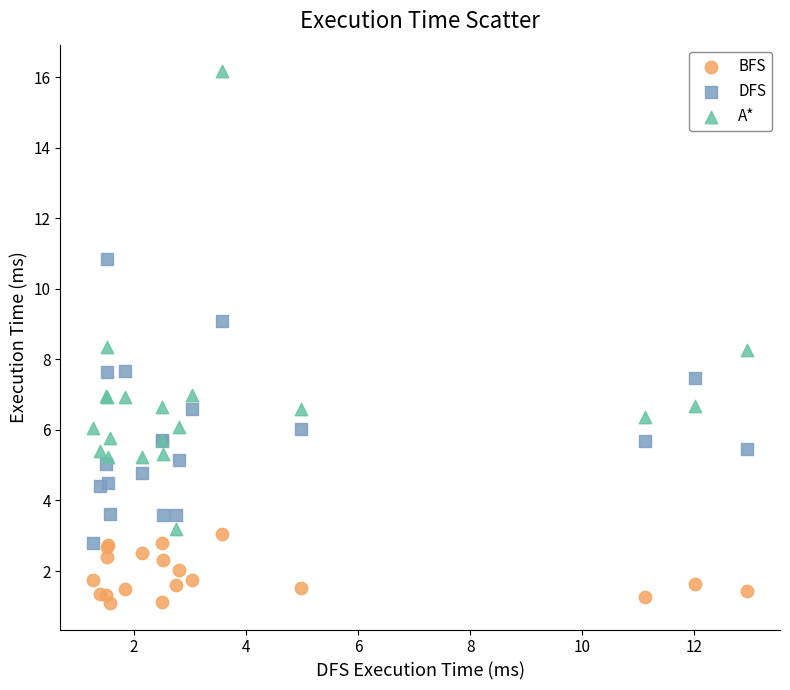

Which series contains the lowest Y value?

BFS